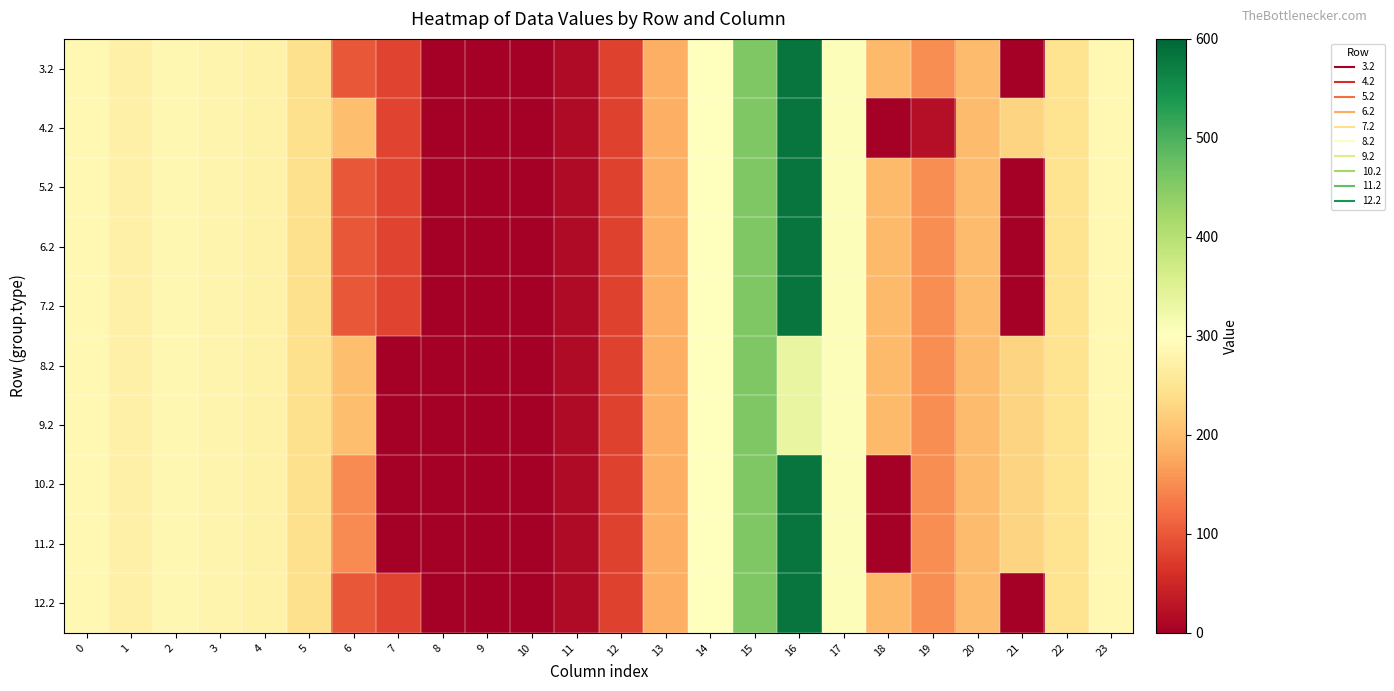

How many categories are shown in the chart?

24